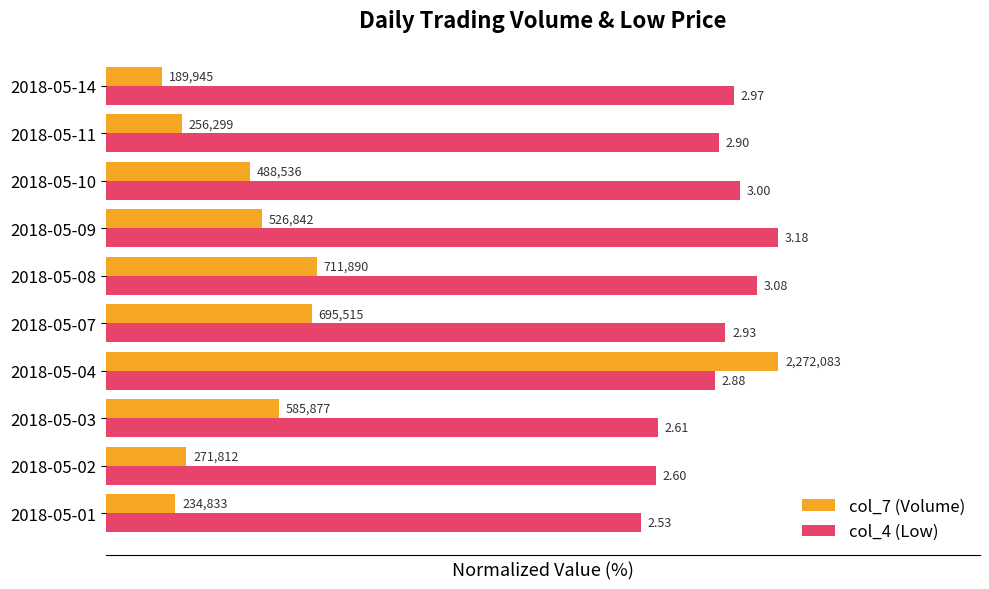

What are all the series names shown in the legend?

col_7 (Volume), col_4 (Low)